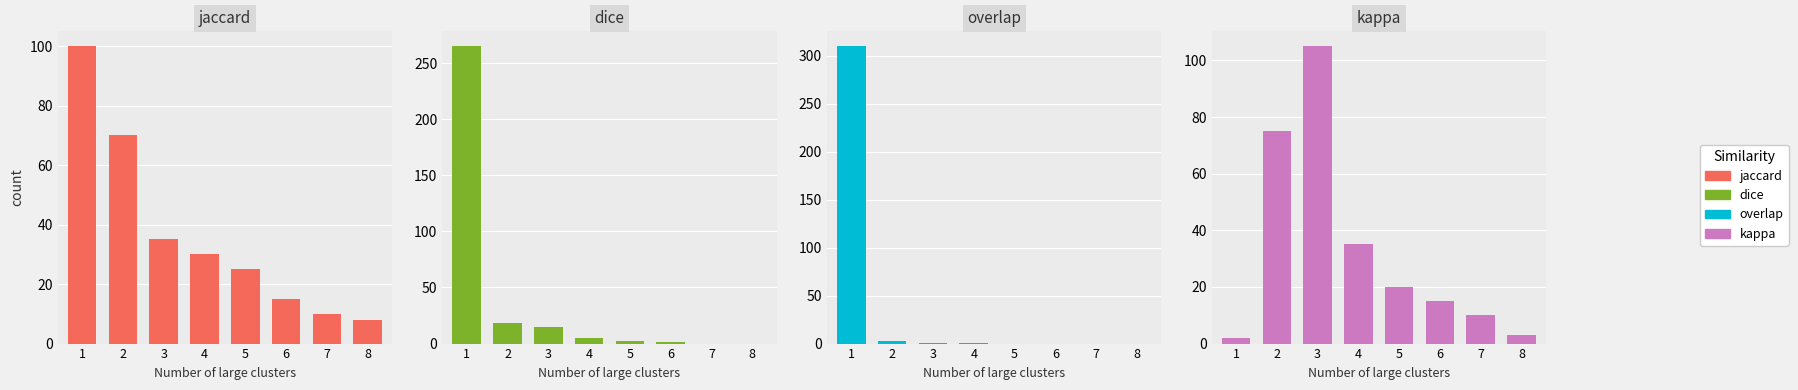

At which label does jaccard first exceed 30?

1